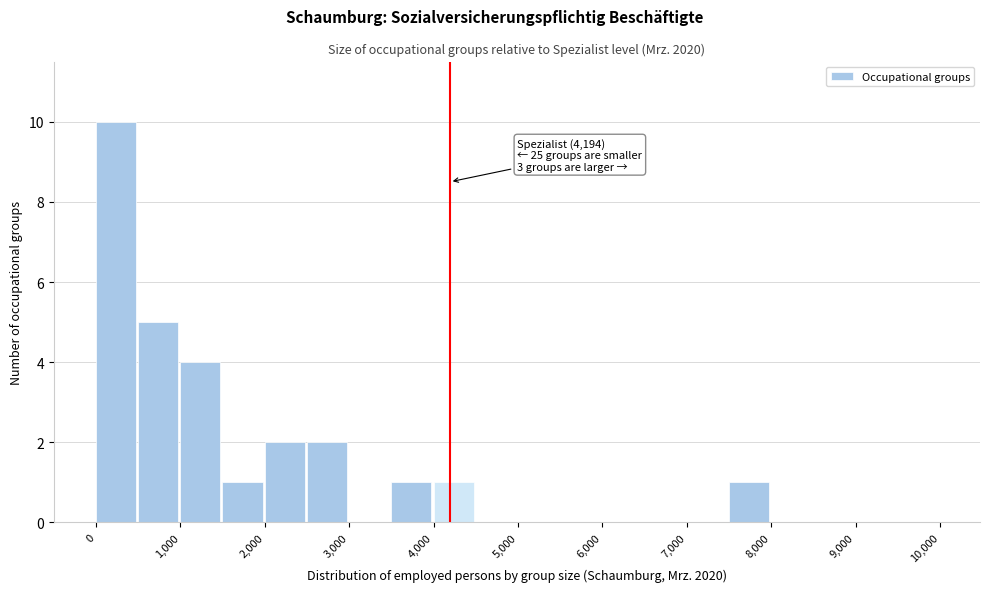

Which range on the x-axis has the tallest bar?

0 to 500